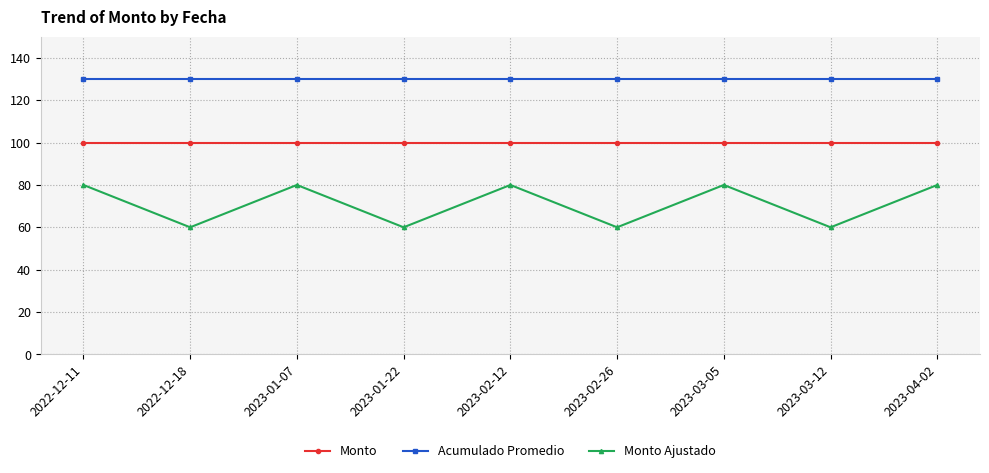

What is the total value across all series at 2023-02-12?

310